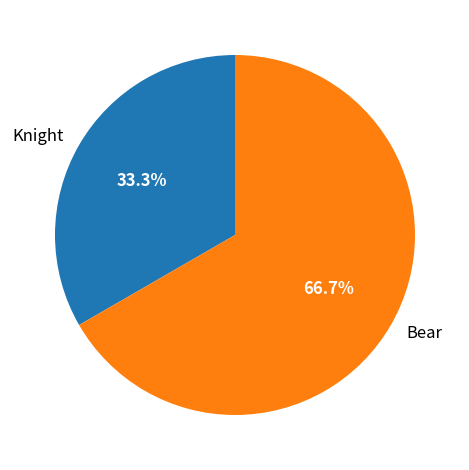

The Knight slice represents 26% of the pie. True or false?

False